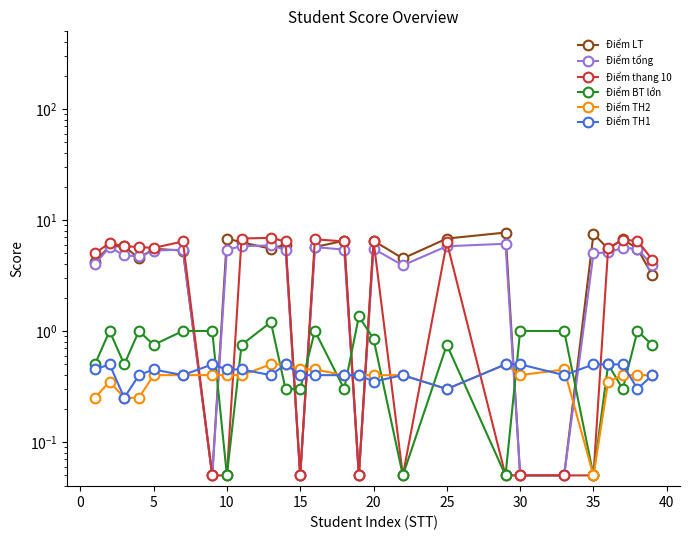

What is the greatest value displayed?

7.7